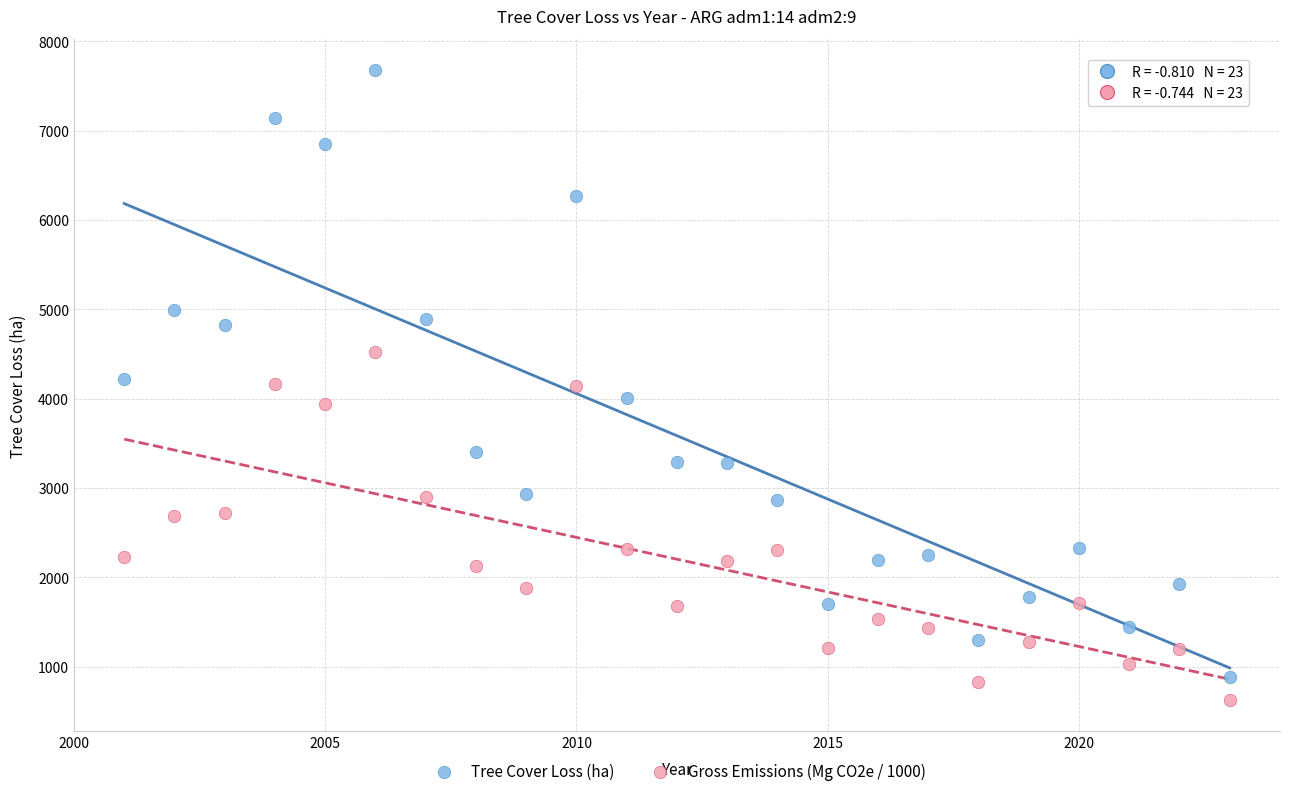

Across all data points, what is the range of X values (max minus min)?

22.0